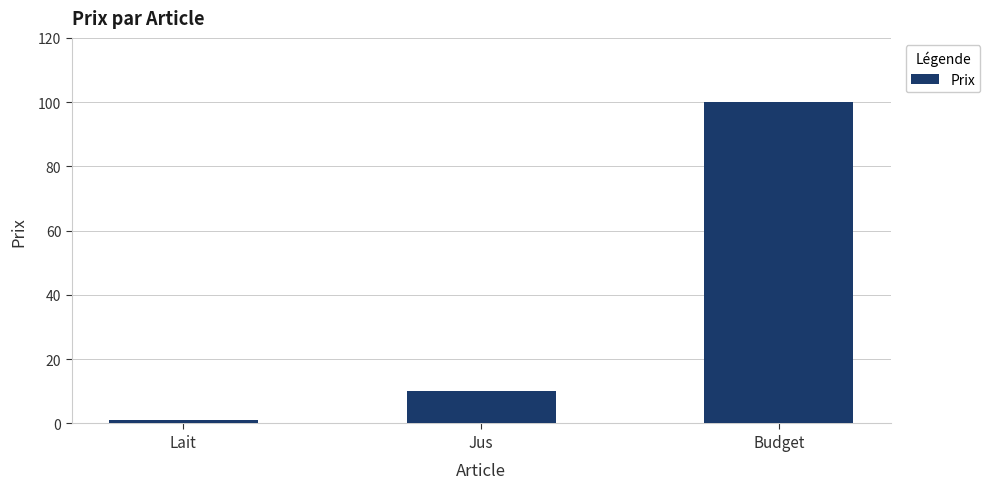

What is the smallest value displayed?

1